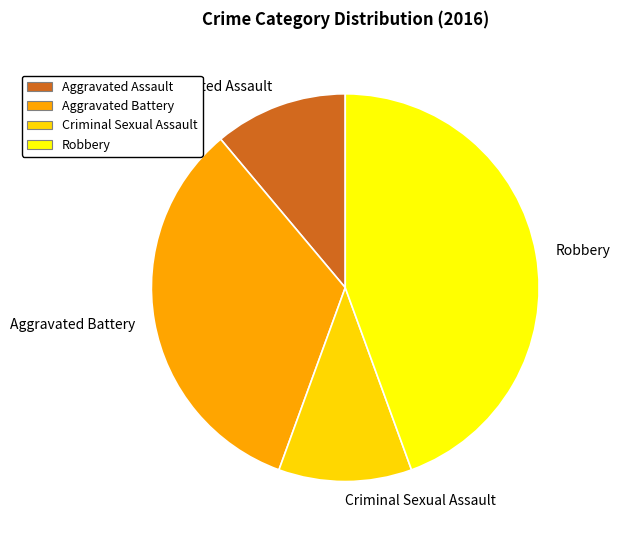

Is Aggravated Battery the majority of the pie?

No